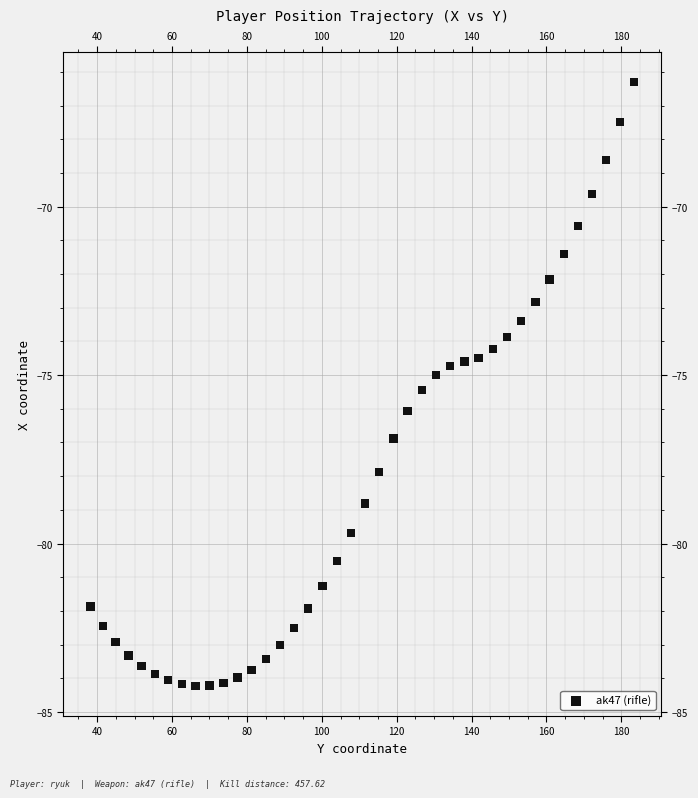

What is the range of X values (max minus min)?

145.2